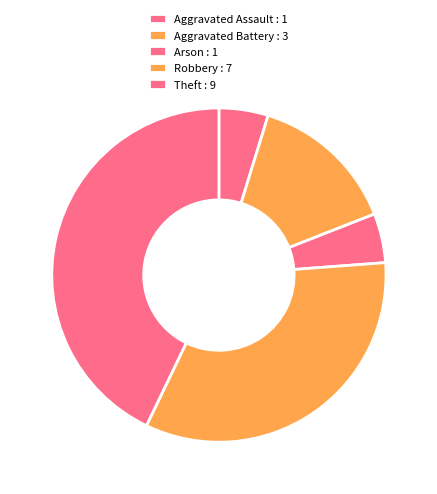

How many segments does this pie chart have?

5